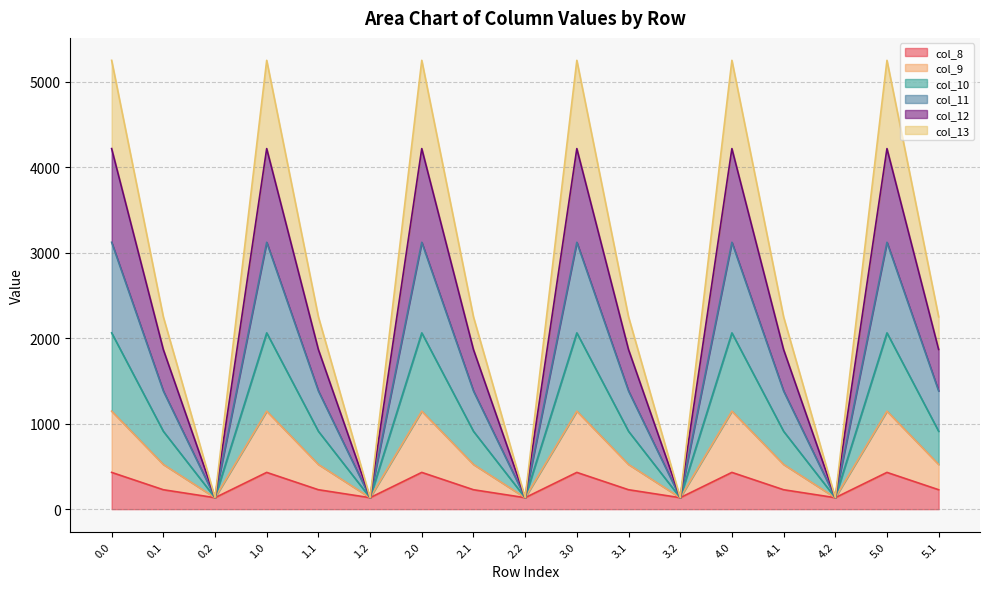

True or false: col_11 has more than 2 points higher than both neighbors.

True